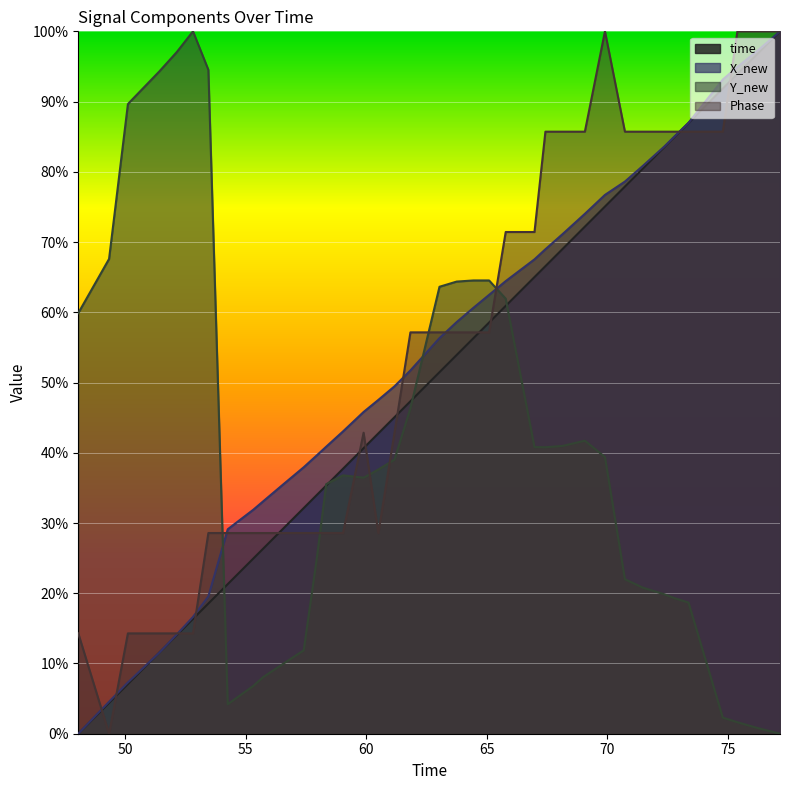

True or false: Phase and Y_new intersect in this chart.

True